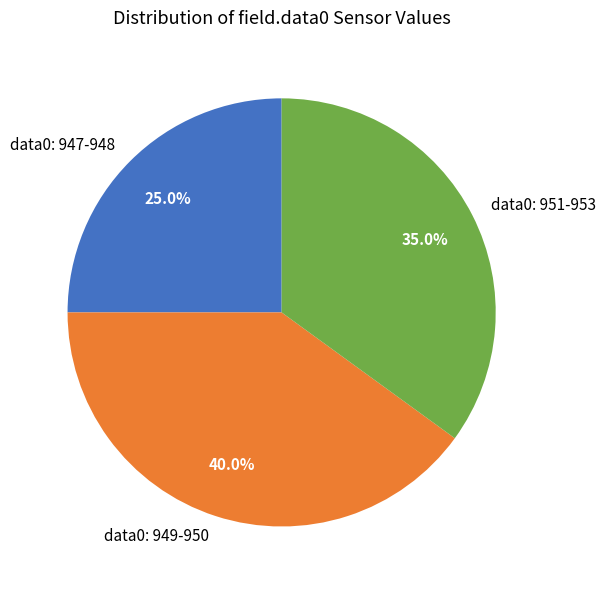

Count the number of slices in the pie.

3